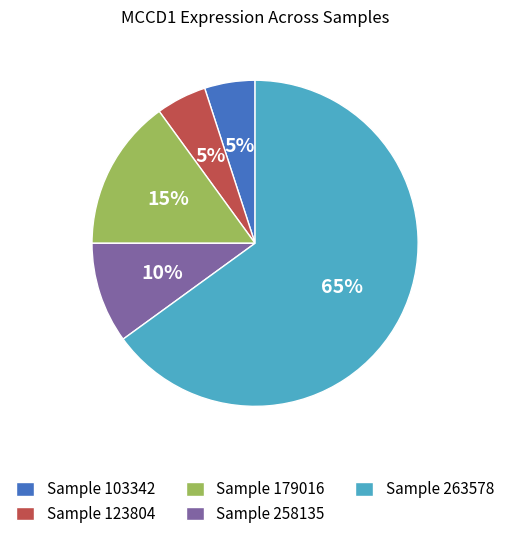

Which category has the biggest portion of the pie?

Sample 263578